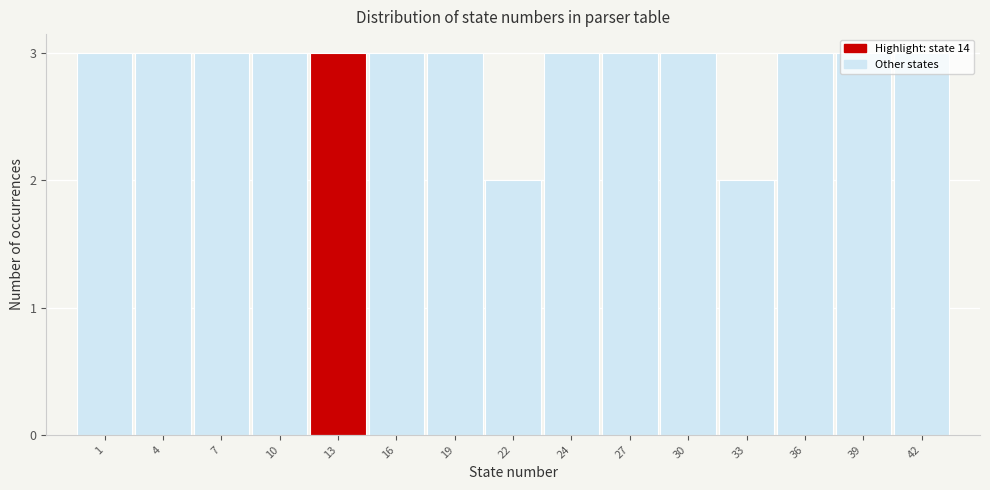

The value at 30 is 1. True or false?

False